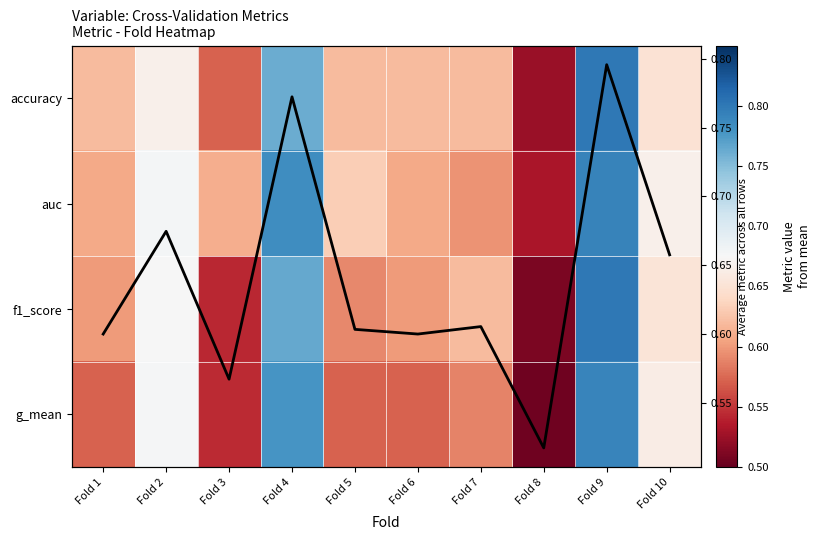

The auc series shows 0.2 at Fold 1. True or false?

False